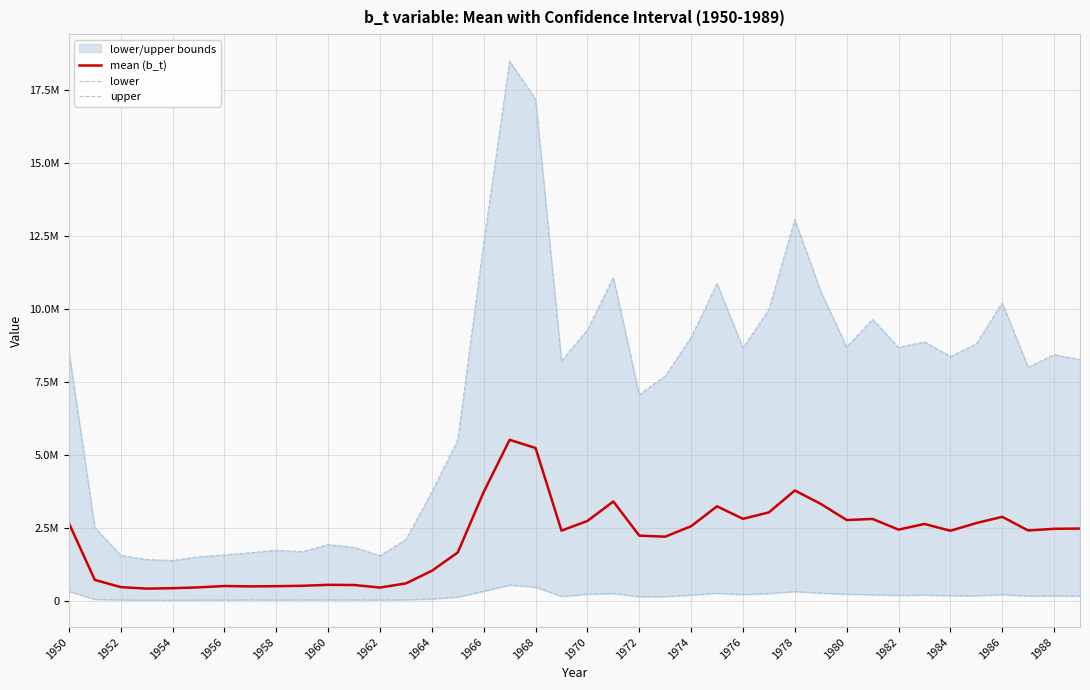

Which label corresponds to the smallest value in the chart?

1956